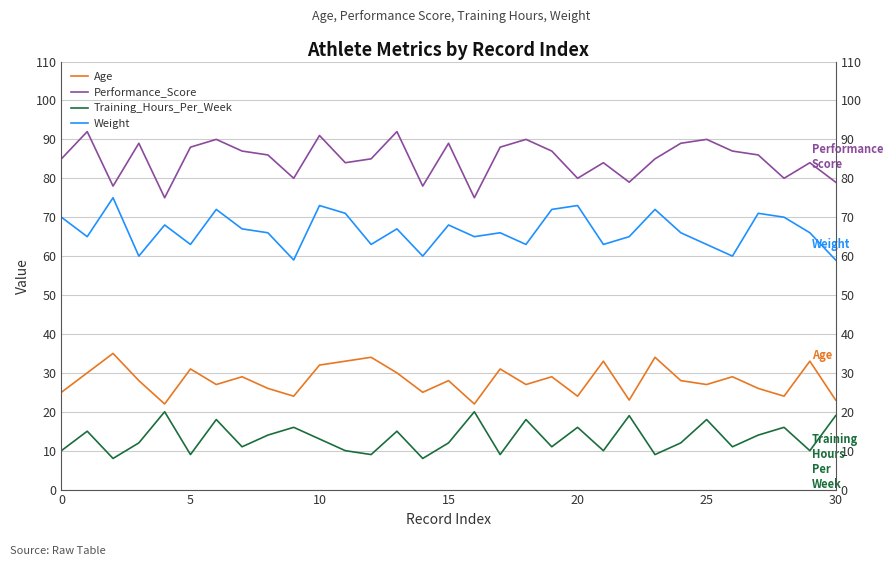

Read the Age value at 21, to the nearest 5.

35